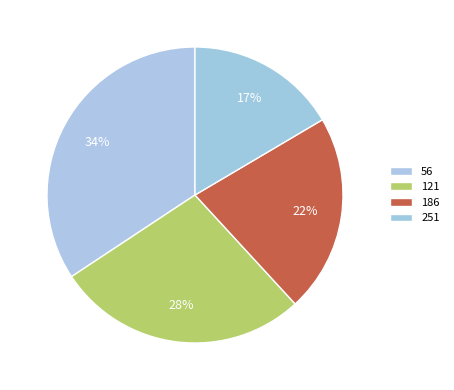

True or false: 56 accounts for 34% of the total.

True